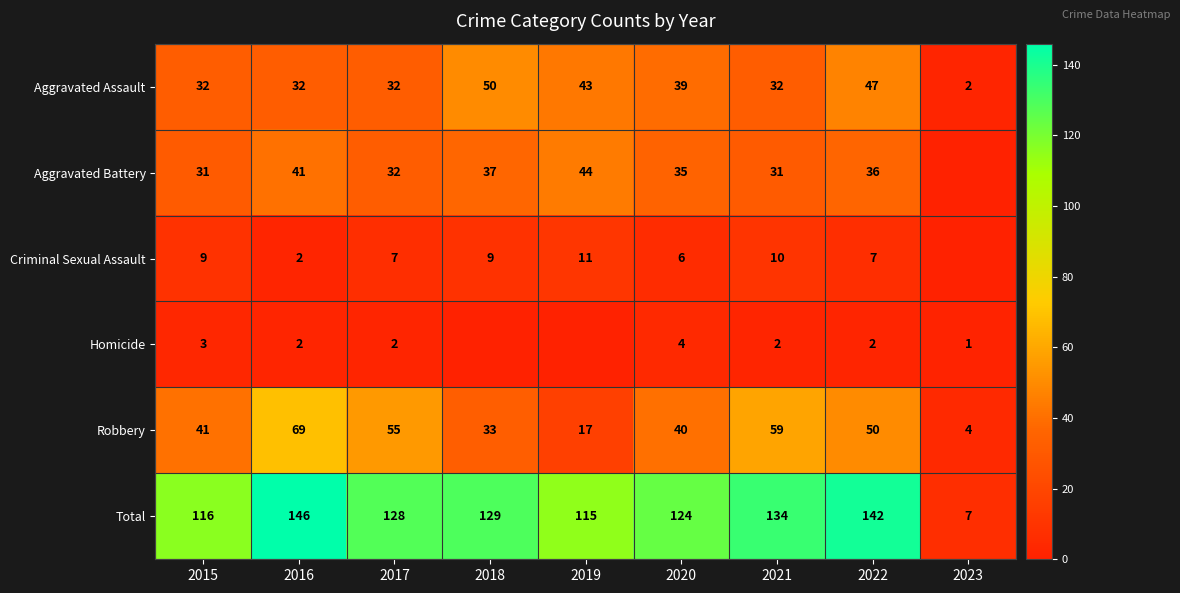

List the labels in order of Robbery value, smallest first.

2023, 2019, 2018, 2020, 2015, 2022, 2017, 2021, 2016